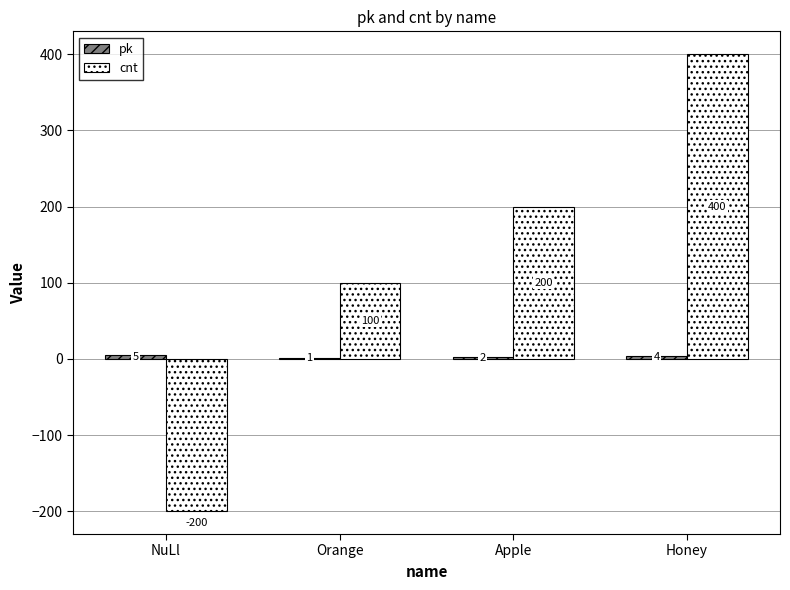

Which series changed the most between NuLl and Orange?

cnt